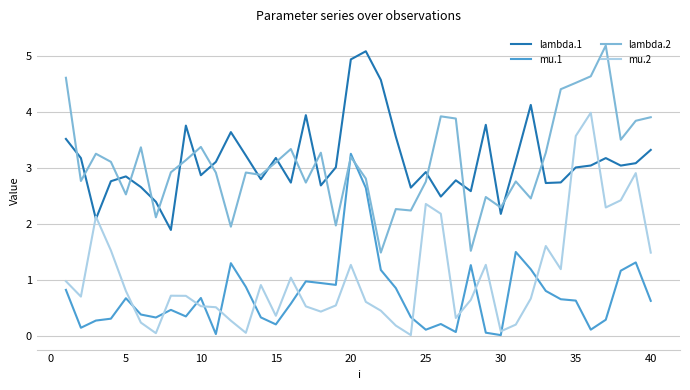

How many categories are shown in the chart?

40